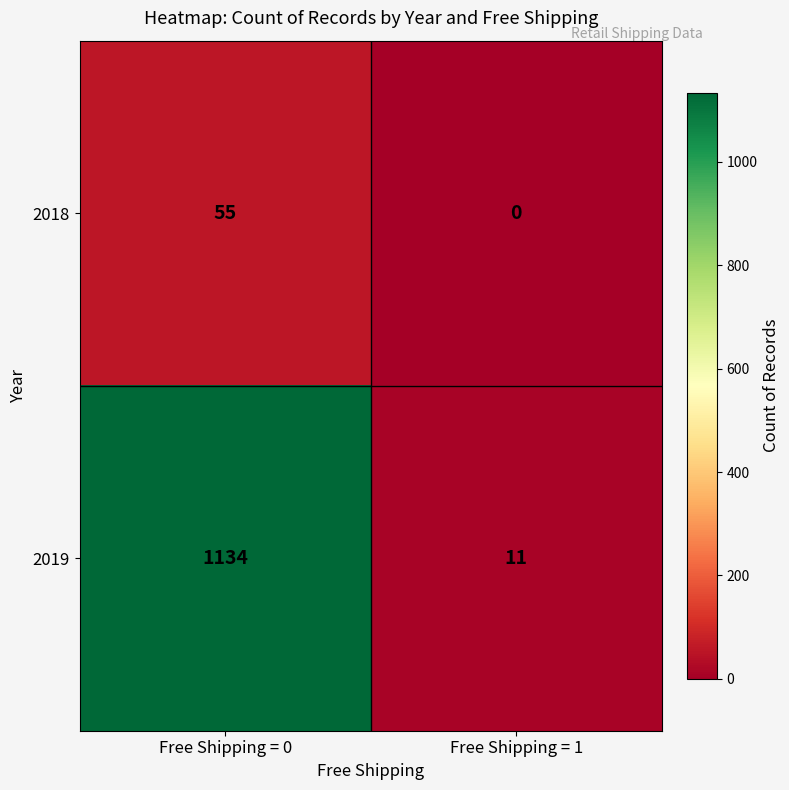

List the series in order of their peak value, highest first.

2019, 2018